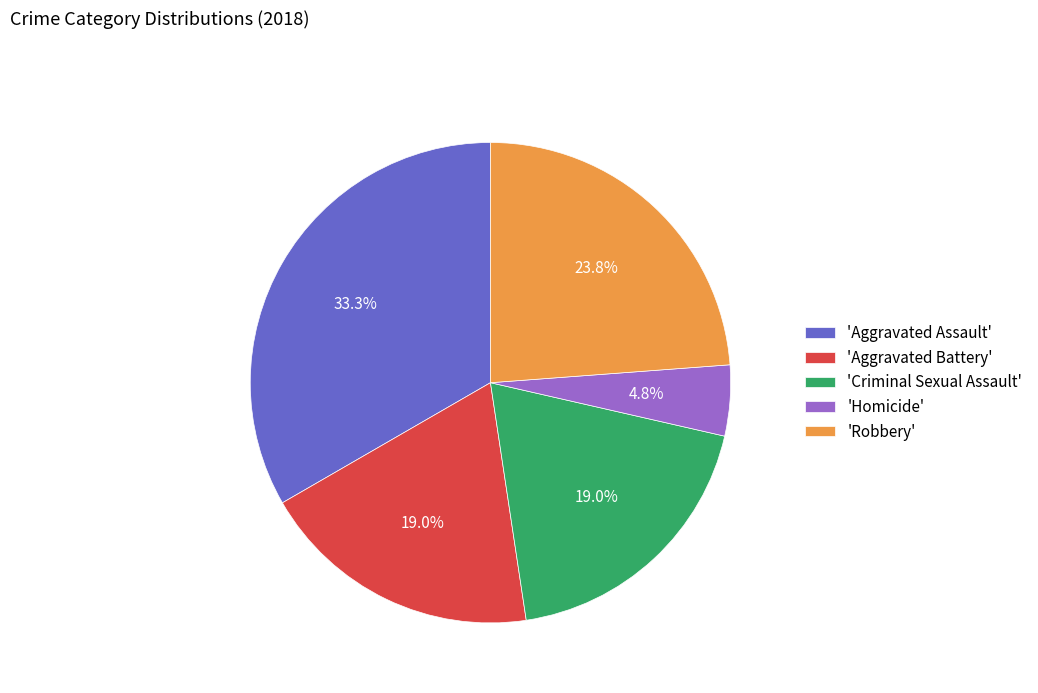

Count the number of slices in the pie.

5